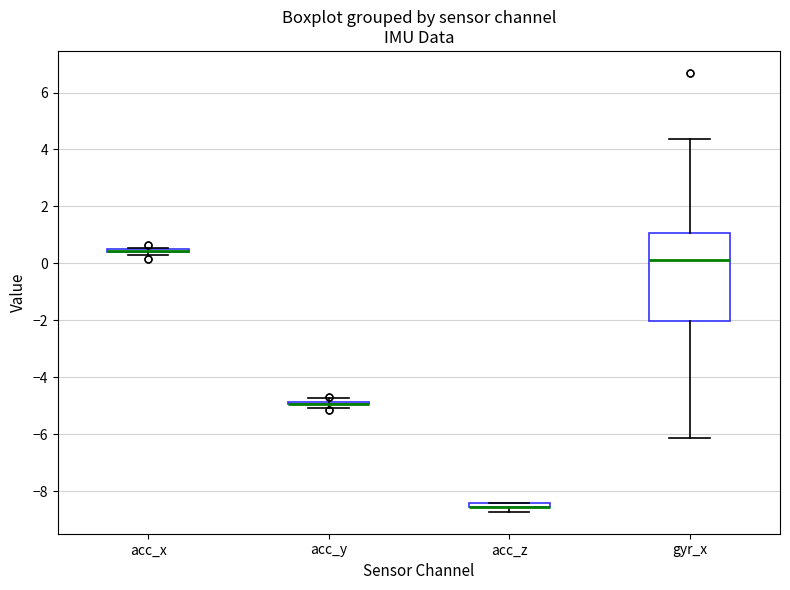

Which box is the tallest, from its lower edge to its upper edge?

gyr_x